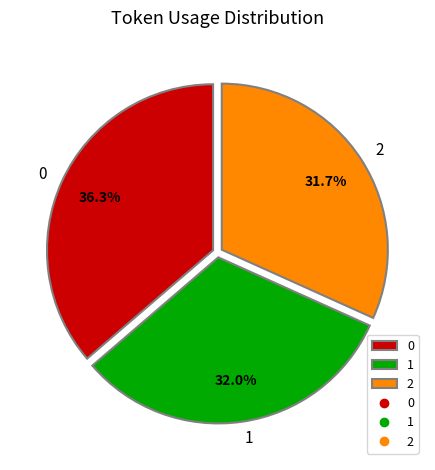

What percentage is the 1 slice, to the nearest percent?

32%